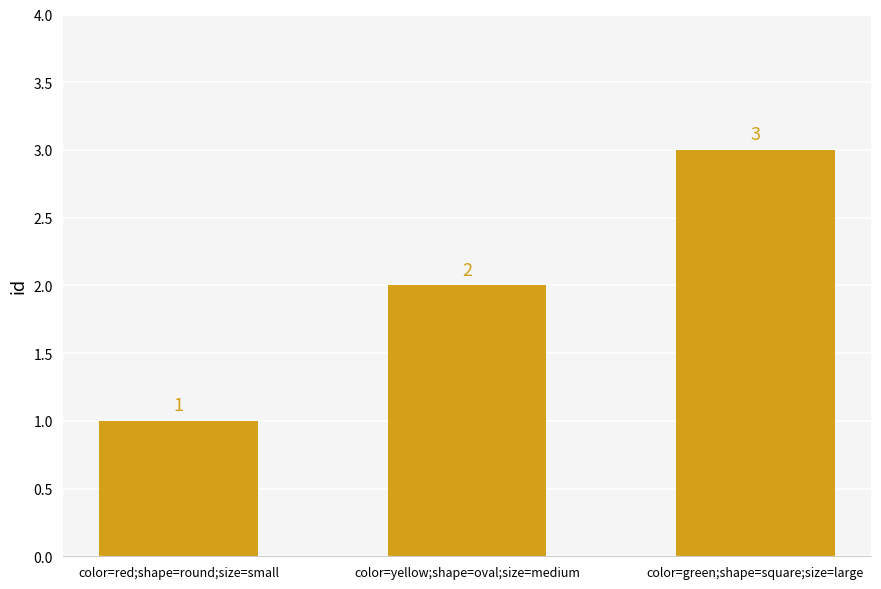

How many data points does each series have?

3